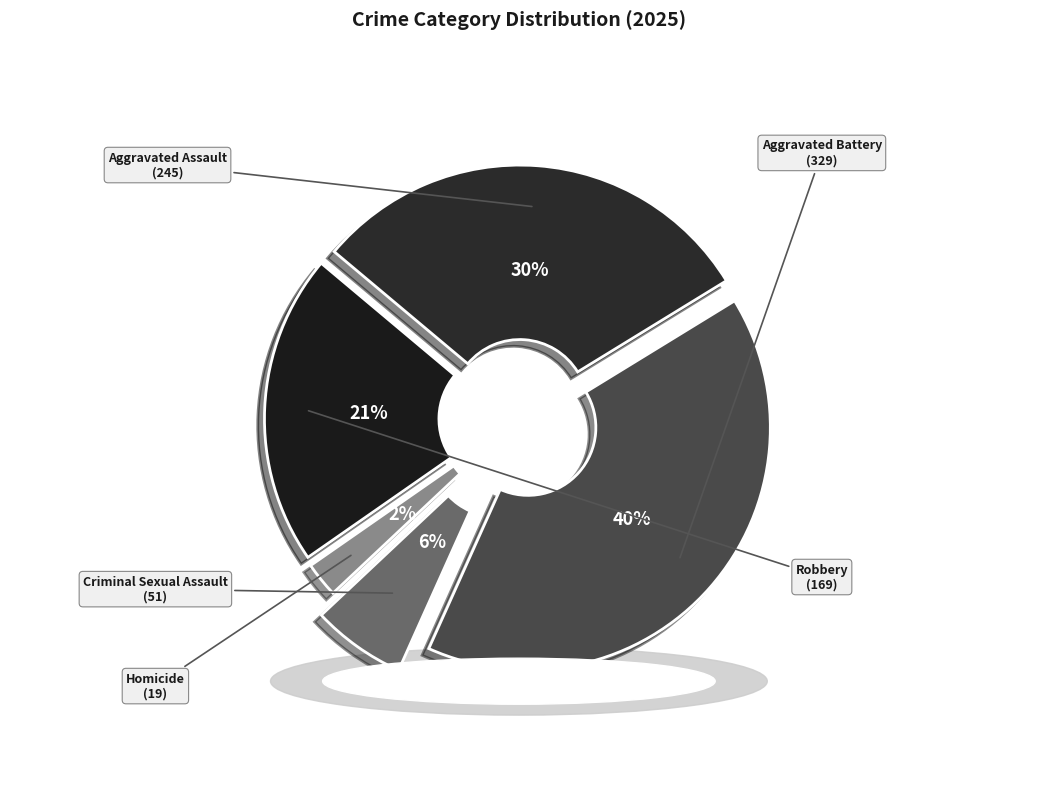

True or false: Criminal Sexual Assault accounts for 6% of the total.

True